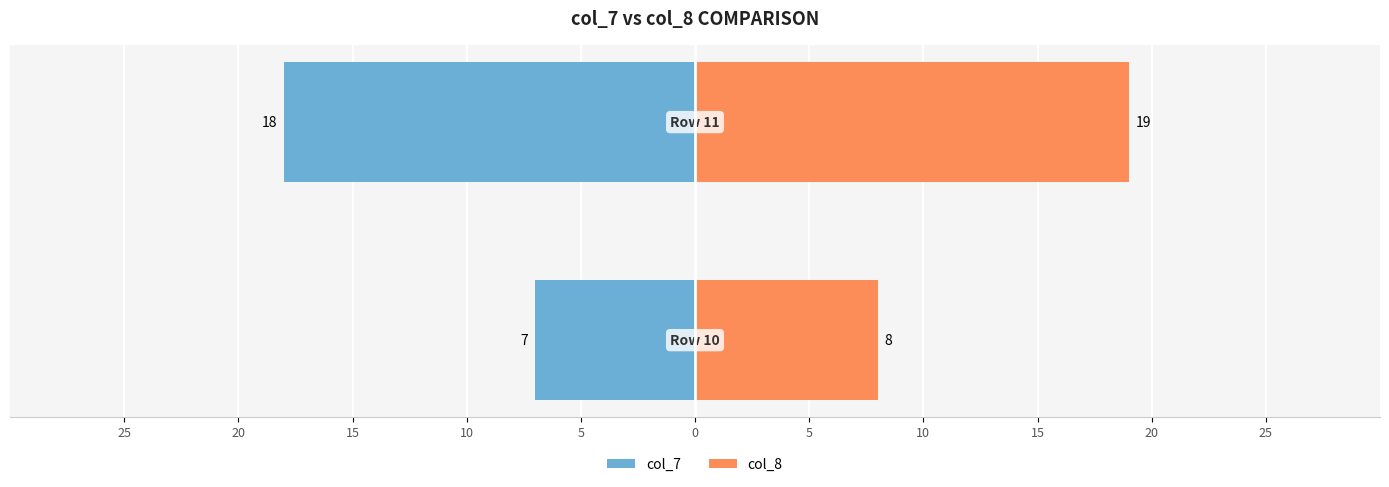

Reading left to right, list all the values displayed in this chart.

col_7: 25=-7	20=-18
col_8: 25=8	20=19